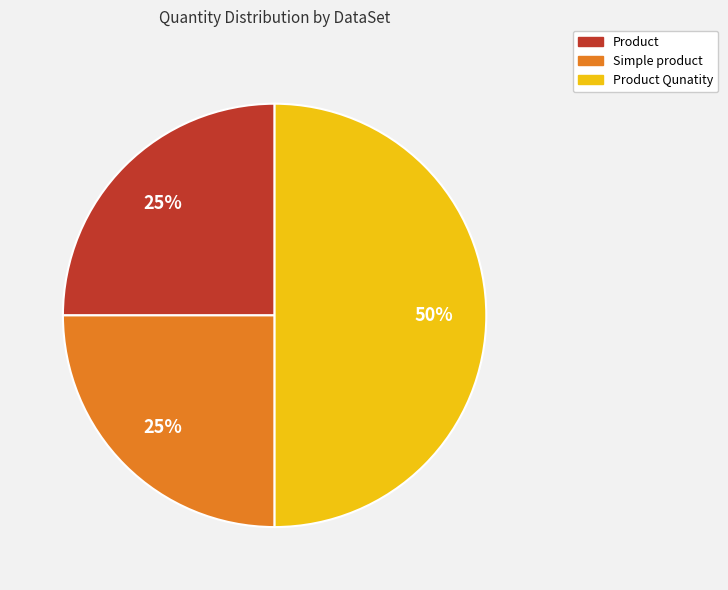

To the nearest percent, what is the difference between the largest and smallest slice percentages?

25%